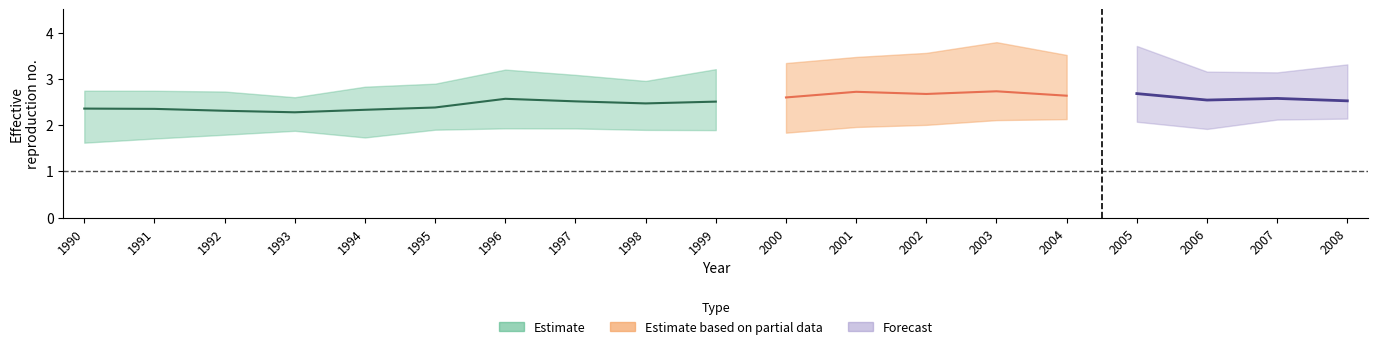

The value of Italy at 2008 is 3.7. True or false?

False